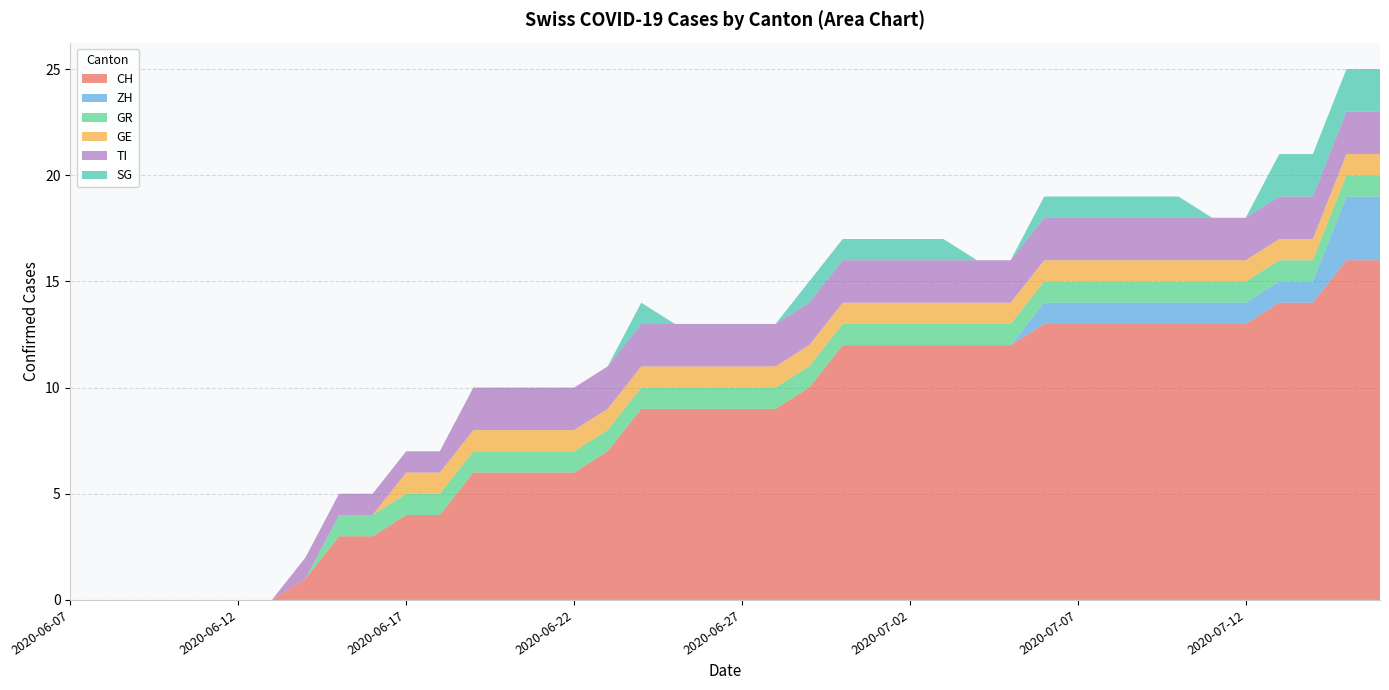

Reading right to left, what are all the values shown in this chart?

CH: 2020-07-16=16	2020-07-15=16	2020-07-14=14	2020-07-13=14	2020-07-12=13	2020-07-11=13	2020-07-10=13	2020-07-09=13	2020-07-08=13	2020-07-07=13	2020-07-06=13	2020-07-05=12	2020-07-04=12	2020-07-03=12	2020-07-02=12	2020-07-01=12	2020-06-30=12	2020-06-29=10	2020-06-28=9	2020-06-27=9	2020-06-26=9	2020-06-25=9	2020-06-24=9	2020-06-23=7	2020-06-22=6	2020-06-21=6	2020-06-20=6	2020-06-19=6	2020-06-18=4	2020-06-17=4	2020-06-16=3	2020-06-15=3	2020-06-14=1	2020-06-13=0	2020-06-12=0	2020-06-11=0	2020-06-10=0	2020-06-09=0	2020-06-08=0	2020-06-07=0
ZH: 2020-07-16=3	2020-07-15=3	2020-07-14=1	2020-07-13=1	2020-07-12=1	2020-07-11=1	2020-07-10=1	2020-07-09=1	2020-07-08=1	2020-07-07=1	2020-07-06=1	2020-07-05=0	2020-07-04=0	2020-07-03=0	2020-07-02=0	2020-07-01=0	2020-06-30=0	2020-06-29=0	2020-06-28=0	2020-06-27=0	2020-06-26=0	2020-06-25=0	2020-06-24=0	2020-06-23=0	2020-06-22=0	2020-06-21=0	2020-06-20=0	2020-06-19=0	2020-06-18=0	2020-06-17=0	2020-06-16=0	2020-06-15=0	2020-06-14=0	2020-06-13=0	2020-06-12=0	2020-06-11=0	2020-06-10=0	2020-06-09=0	2020-06-08=0	2020-06-07=0
GR: 2020-07-16=1	2020-07-15=1	2020-07-14=1	2020-07-13=1	2020-07-12=1	2020-07-11=1	2020-07-10=1	2020-07-09=1	2020-07-08=1	2020-07-07=1	2020-07-06=1	2020-07-05=1	2020-07-04=1	2020-07-03=1	2020-07-02=1	2020-07-01=1	2020-06-30=1	2020-06-29=1	2020-06-28=1	2020-06-27=1	2020-06-26=1	2020-06-25=1	2020-06-24=1	2020-06-23=1	2020-06-22=1	2020-06-21=1	2020-06-20=1	2020-06-19=1	2020-06-18=1	2020-06-17=1	2020-06-16=1	2020-06-15=1	2020-06-14=0	2020-06-13=0	2020-06-12=0	2020-06-11=0	2020-06-10=0	2020-06-09=0	2020-06-08=0	2020-06-07=0
GE: 2020-07-16=1	2020-07-15=1	2020-07-14=1	2020-07-13=1	2020-07-12=1	2020-07-11=1	2020-07-10=1	2020-07-09=1	2020-07-08=1	2020-07-07=1	2020-07-06=1	2020-07-05=1	2020-07-04=1	2020-07-03=1	2020-07-02=1	2020-07-01=1	2020-06-30=1	2020-06-29=1	2020-06-28=1	2020-06-27=1	2020-06-26=1	2020-06-25=1	2020-06-24=1	2020-06-23=1	2020-06-22=1	2020-06-21=1	2020-06-20=1	2020-06-19=1	2020-06-18=1	2020-06-17=1	2020-06-16=0	2020-06-15=0	2020-06-14=0	2020-06-13=0	2020-06-12=0	2020-06-11=0	2020-06-10=0	2020-06-09=0	2020-06-08=0	2020-06-07=0
TI: 2020-07-16=2	2020-07-15=2	2020-07-14=2	2020-07-13=2	2020-07-12=2	2020-07-11=2	2020-07-10=2	2020-07-09=2	2020-07-08=2	2020-07-07=2	2020-07-06=2	2020-07-05=2	2020-07-04=2	2020-07-03=2	2020-07-02=2	2020-07-01=2	2020-06-30=2	2020-06-29=2	2020-06-28=2	2020-06-27=2	2020-06-26=2	2020-06-25=2	2020-06-24=2	2020-06-23=2	2020-06-22=2	2020-06-21=2	2020-06-20=2	2020-06-19=2	2020-06-18=1	2020-06-17=1	2020-06-16=1	2020-06-15=1	2020-06-14=1	2020-06-13=0	2020-06-12=0	2020-06-11=0	2020-06-10=0	2020-06-09=0	2020-06-08=0	2020-06-07=0
SG: 2020-07-16=2	2020-07-15=2	2020-07-14=2	2020-07-13=2	2020-07-12=0	2020-07-11=0	2020-07-10=1	2020-07-09=1	2020-07-08=1	2020-07-07=1	2020-07-06=1	2020-07-05=0	2020-07-04=0	2020-07-03=1	2020-07-02=1	2020-07-01=1	2020-06-30=1	2020-06-29=1	2020-06-28=0	2020-06-27=0	2020-06-26=0	2020-06-25=0	2020-06-24=1	2020-06-23=0	2020-06-22=0	2020-06-21=0	2020-06-20=0	2020-06-19=0	2020-06-18=0	2020-06-17=0	2020-06-16=0	2020-06-15=0	2020-06-14=0	2020-06-13=0	2020-06-12=0	2020-06-11=0	2020-06-10=0	2020-06-09=0	2020-06-08=0	2020-06-07=0